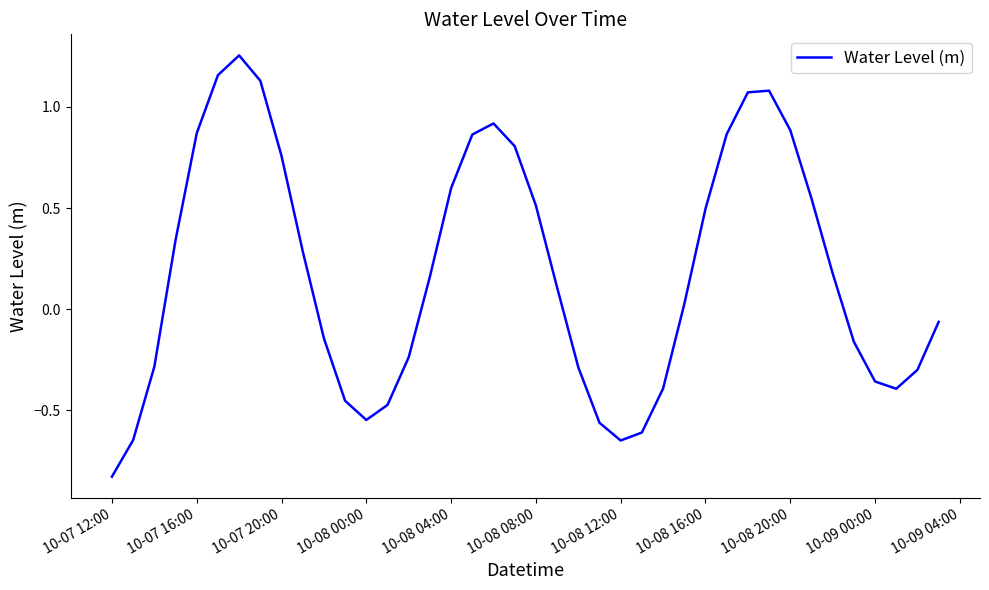

What is the difference between the maximum and minimum values?

2.1